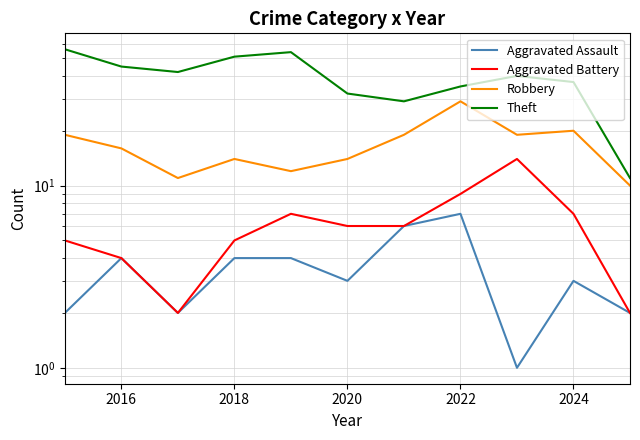

True or false: Theft and Robbery cross at least once.

False